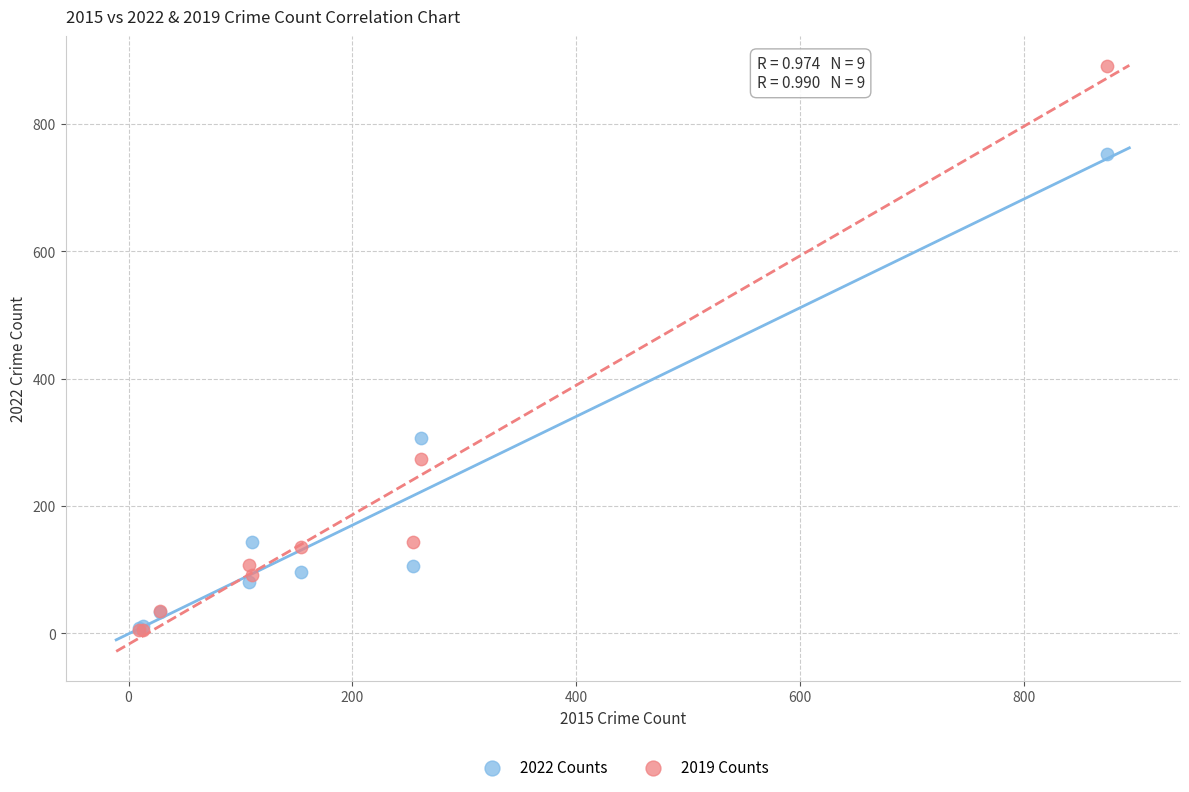

In the 2022 Counts series, what Y value is closest to 381?

306